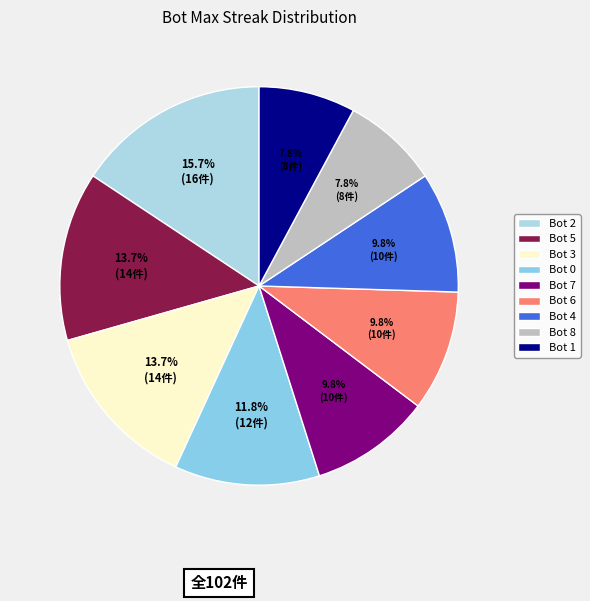

True or false: Bot 3 accounts for 21% of the total.

False